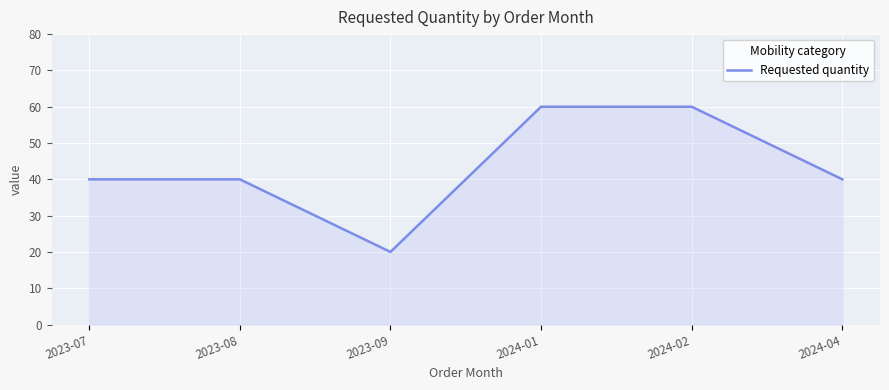

Count the number of data series in this chart.

1